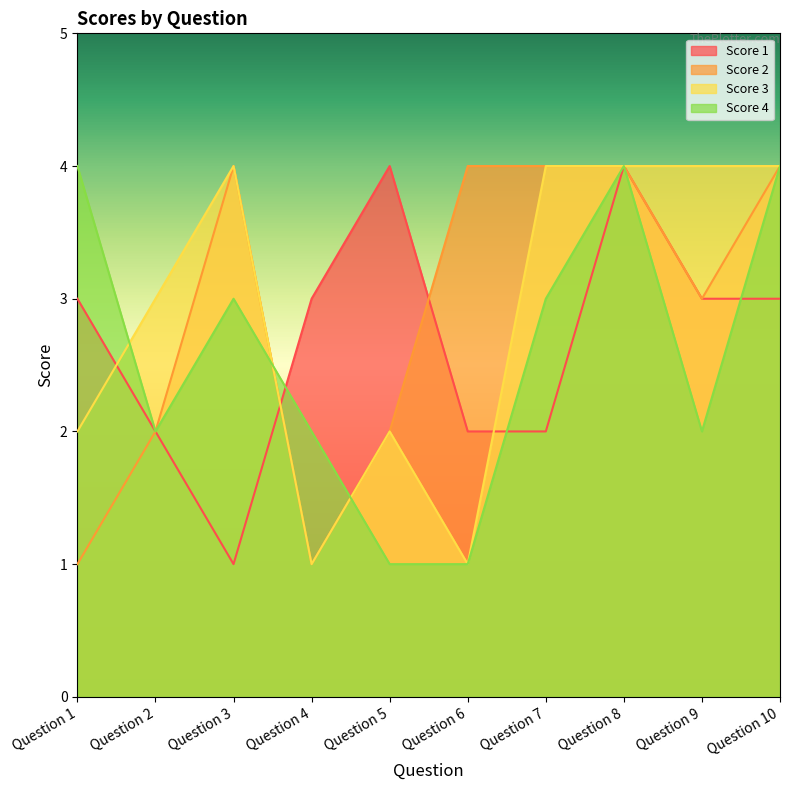

Count the Score 3 values in the range 2 to 4.

8